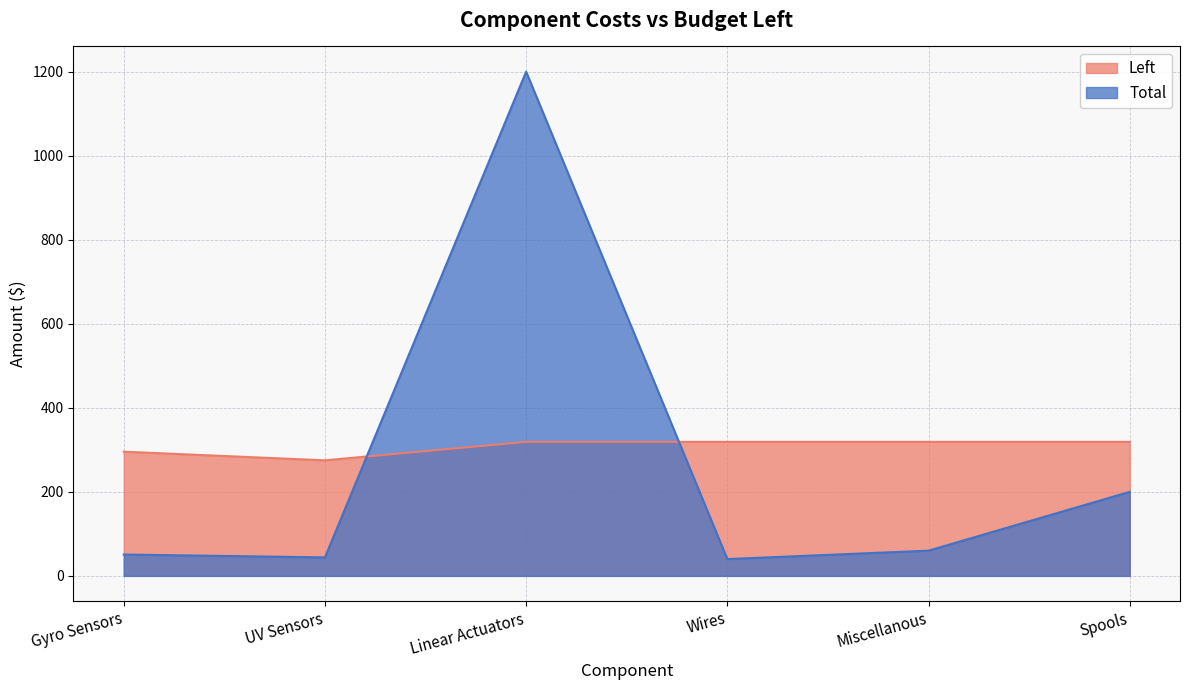

What is the label of the 3rd point from the left?

Linear Actuators